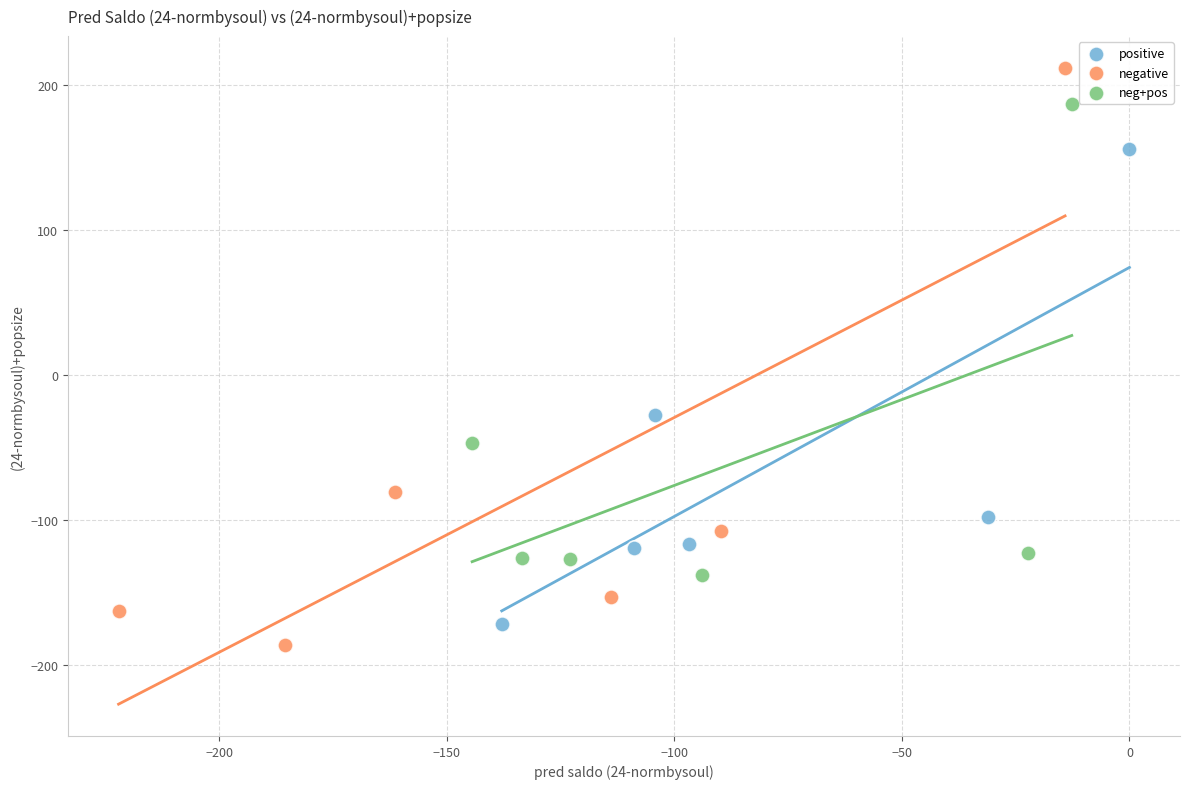

Which series has the widest spread of Y values?

negative